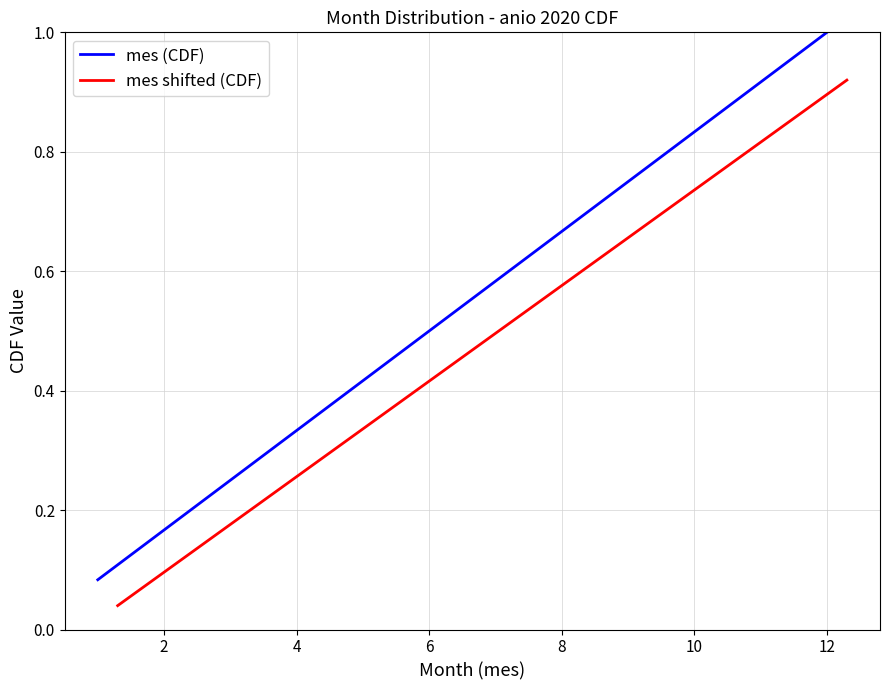

What is the sum of all mes (CDF) values?

6.5